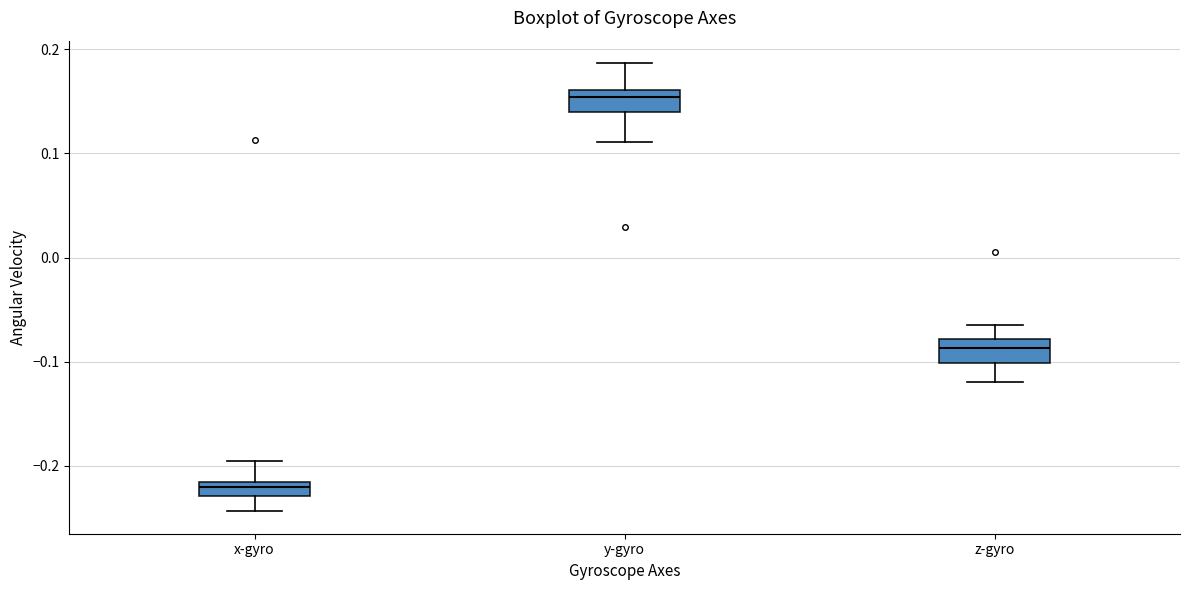

Which box has the highest median line?

y-gyro